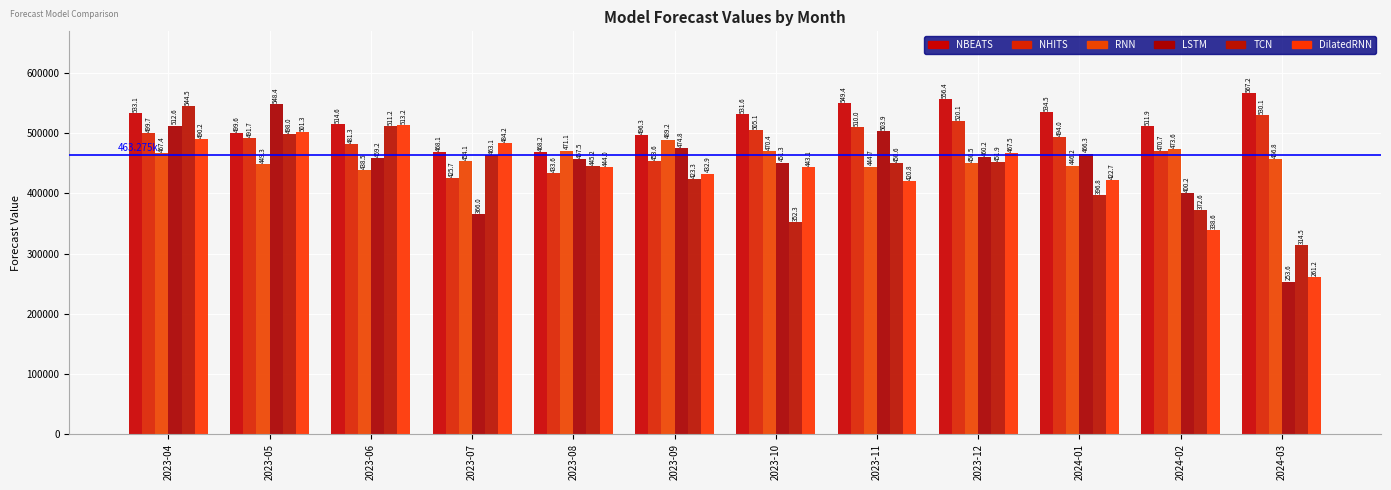

Between 2023-09 and 2023-11, which series saw the biggest shift?

NHITS